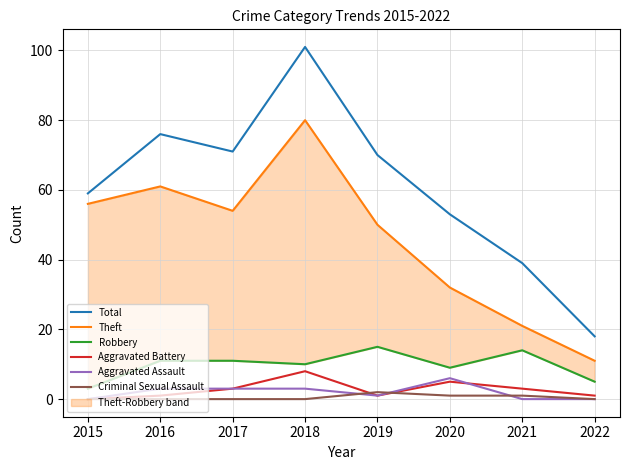

Where is the first local minimum for Aggravated Assault?

2019